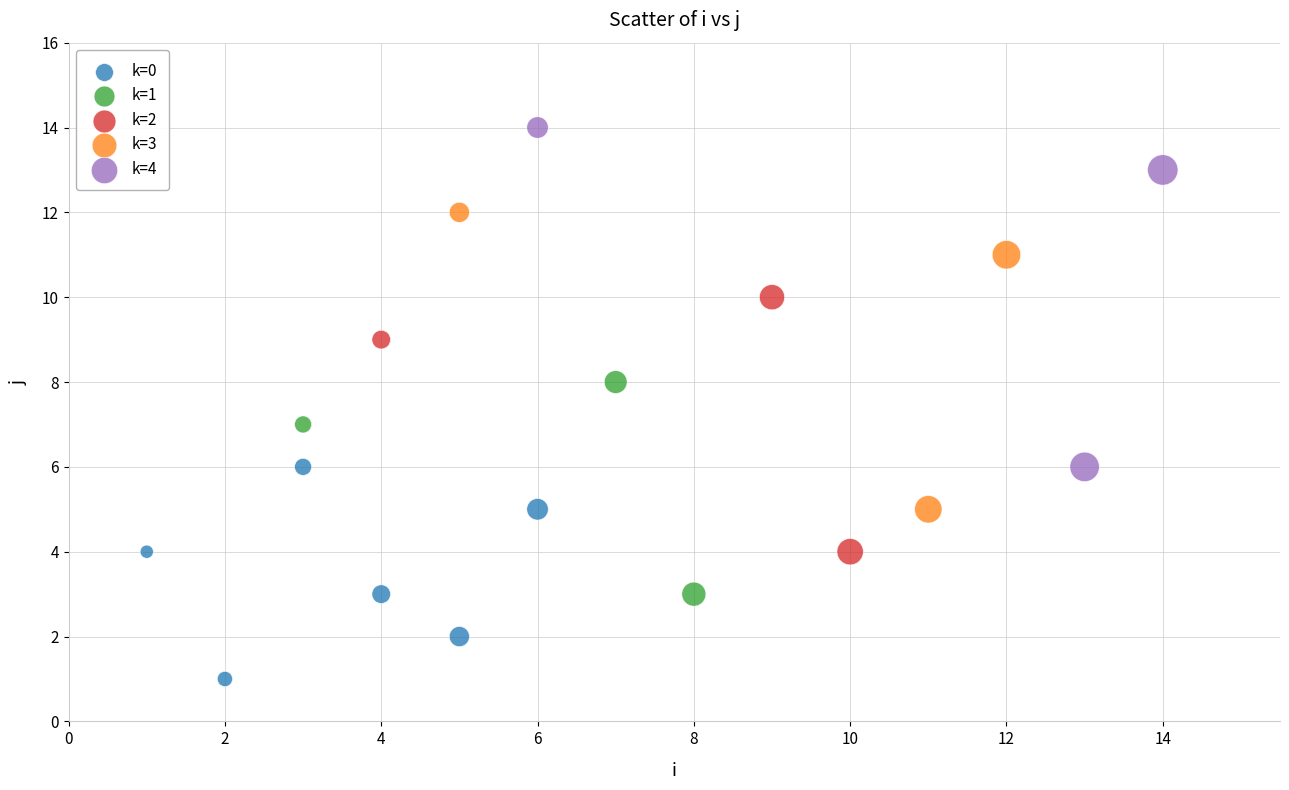

Which series contains the highest Y value?

k=4